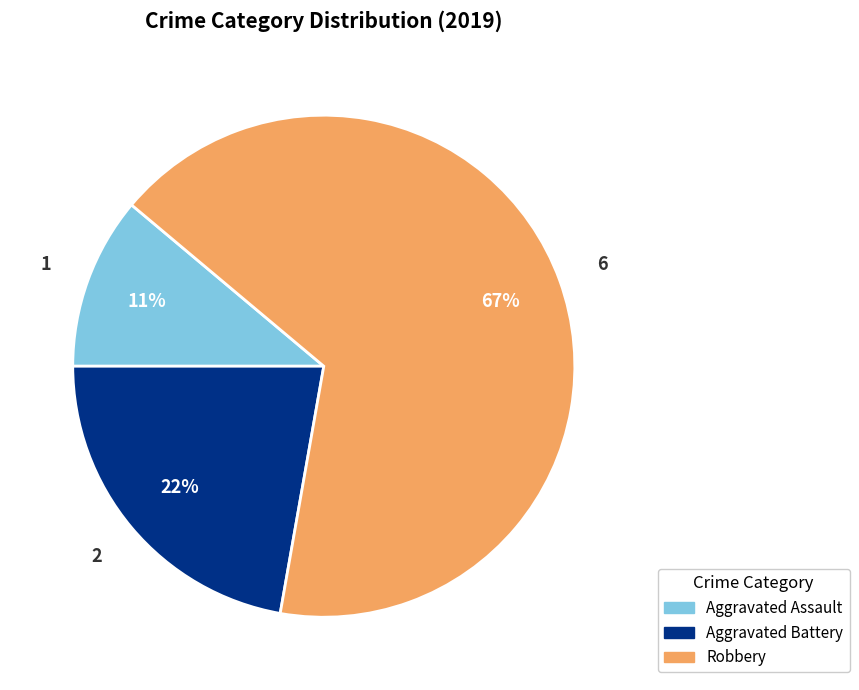

Is there a majority slice in this chart?

Yes